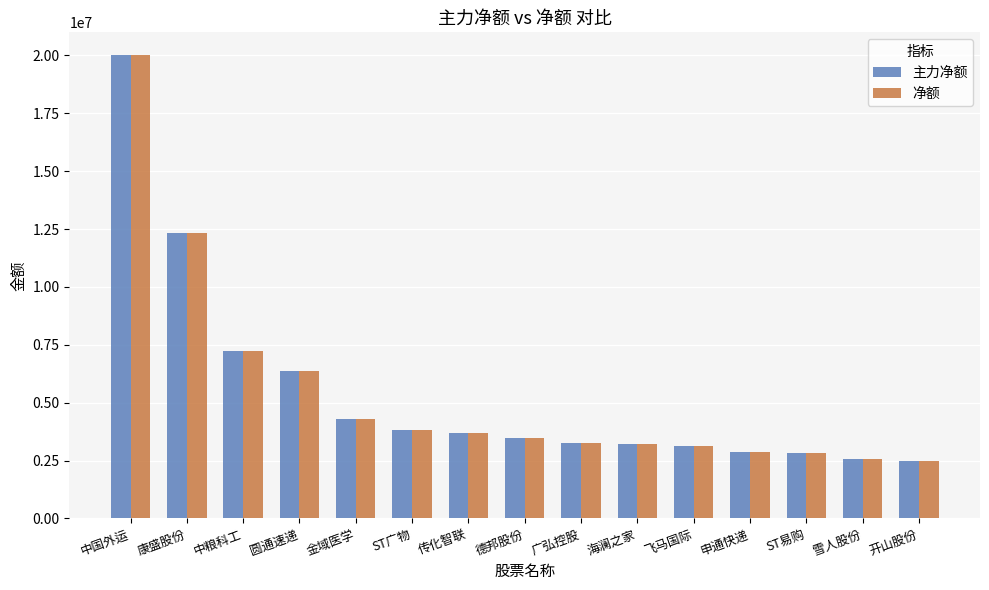

What is the average value of the 主力净额 series?

5433729